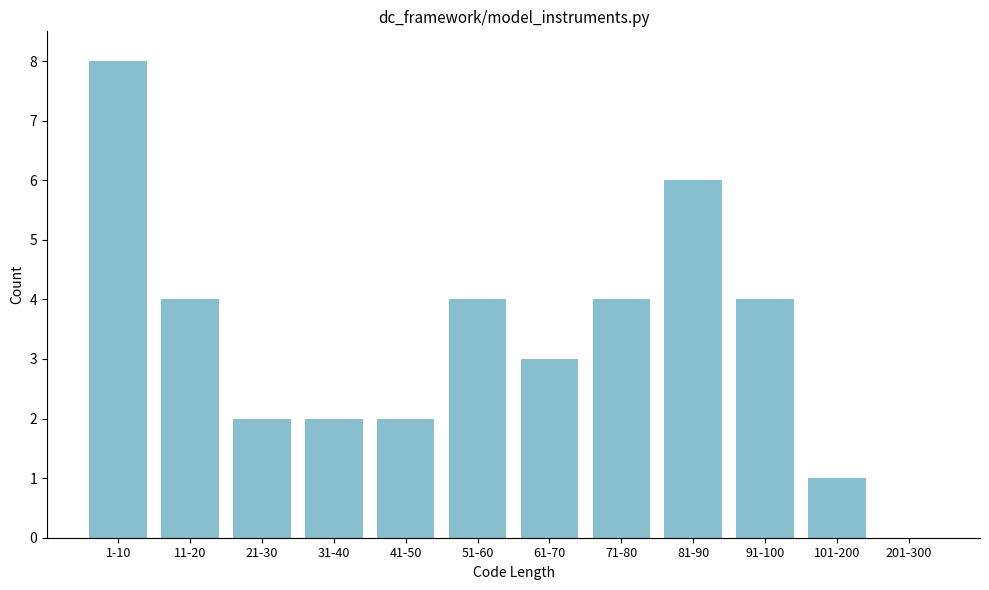

Reading left to right, extract all data points from this chart.

1-10=8	11-20=4	21-30=2	31-40=2	41-50=2	51-60=4	61-70=3	71-80=4	81-90=6	91-100=4	101-200=1	201-300=0